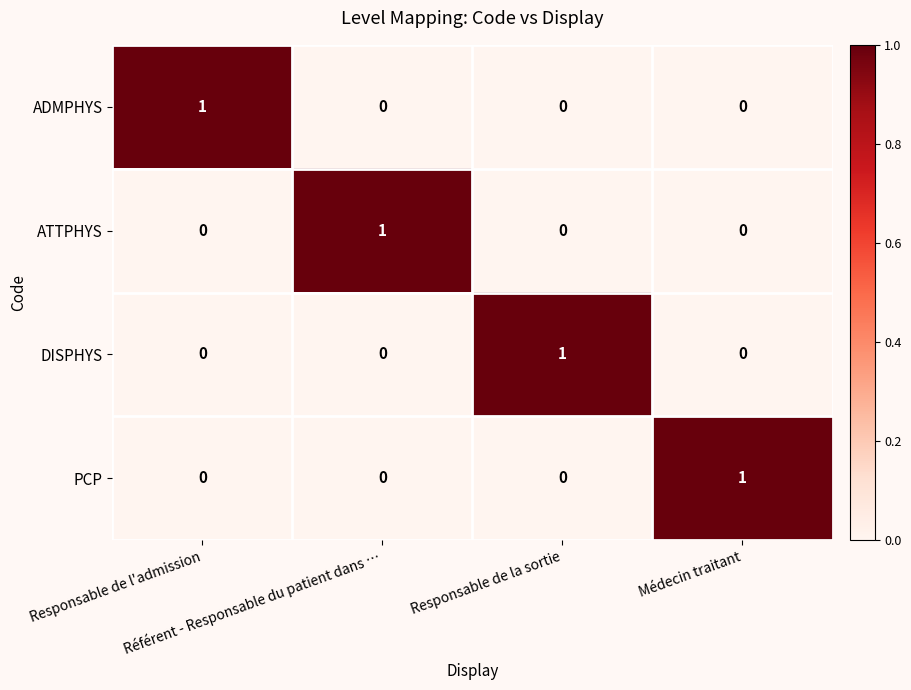

Count the ATTPHYS values in the range 0 to 1.

4